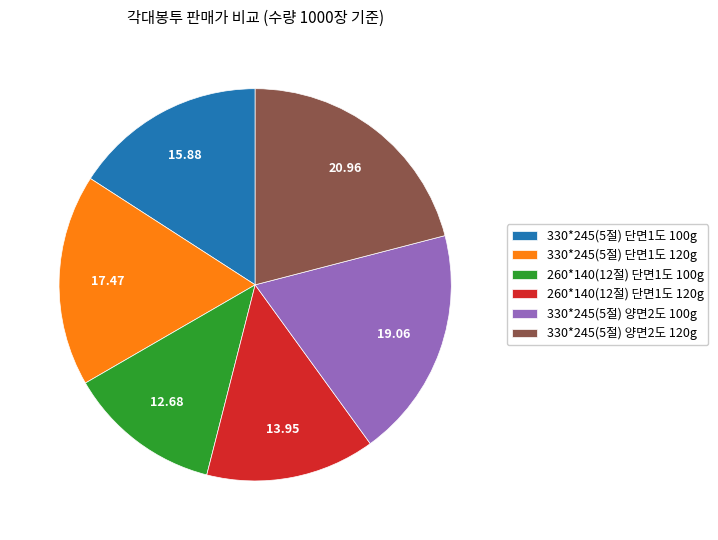

Which has a higher value, 260*140(12절) 단면1도 120g or 330*245(5절) 단면1도 100g?

330*245(5절) 단면1도 100g